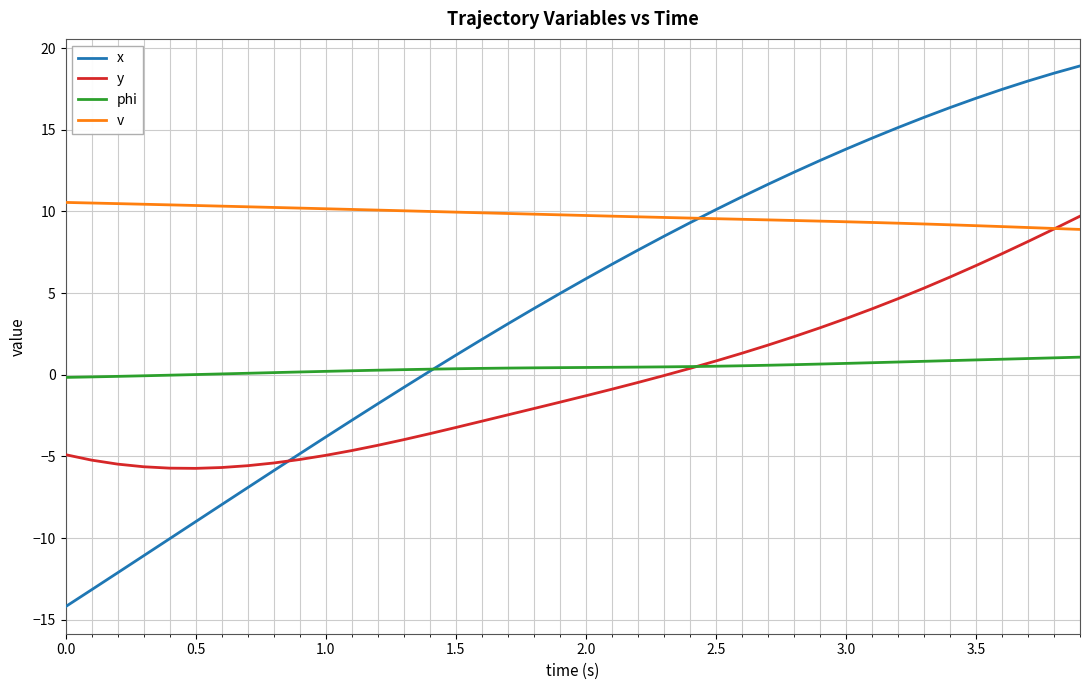

What is the highest value of the y series?

9.7